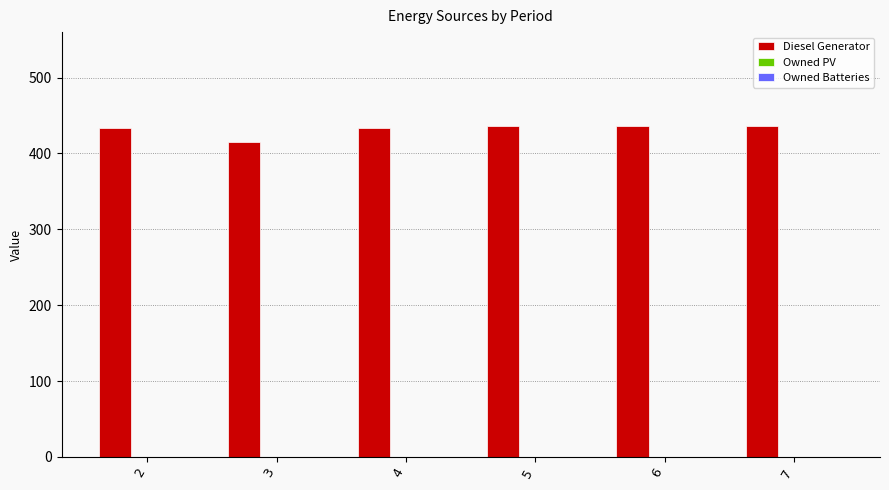

Which has a higher value, 3 or 7?

7